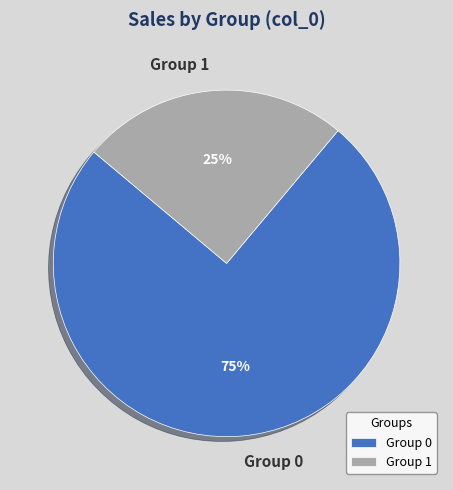

Is it true that Group 1 is 33% of the pie?

False